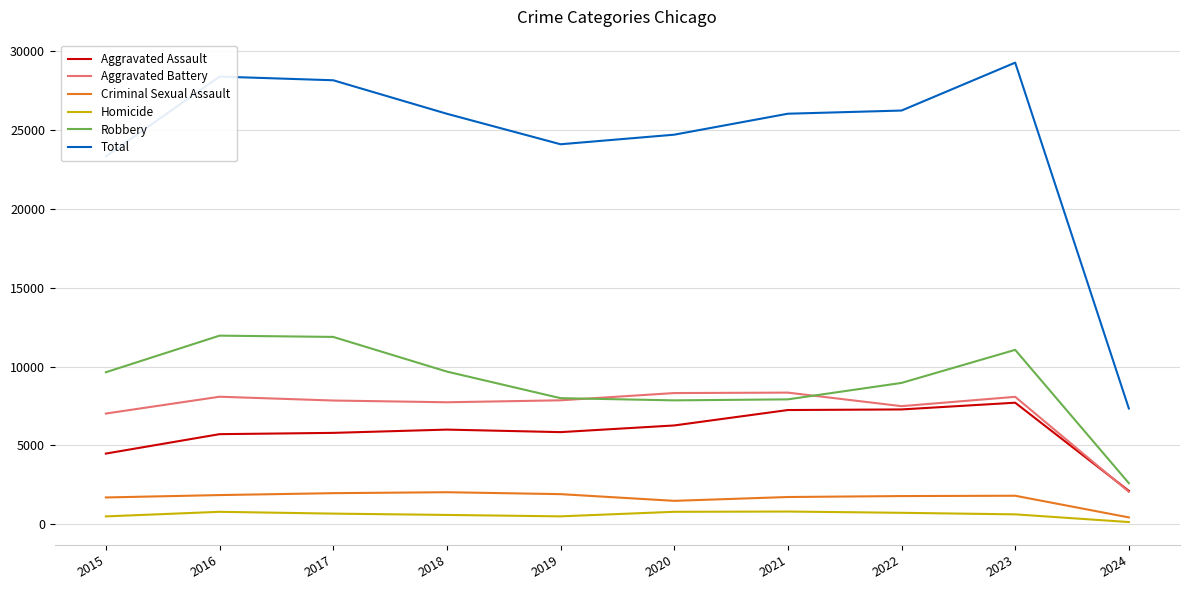

What is the minimum value for Aggravated Assault?

2115